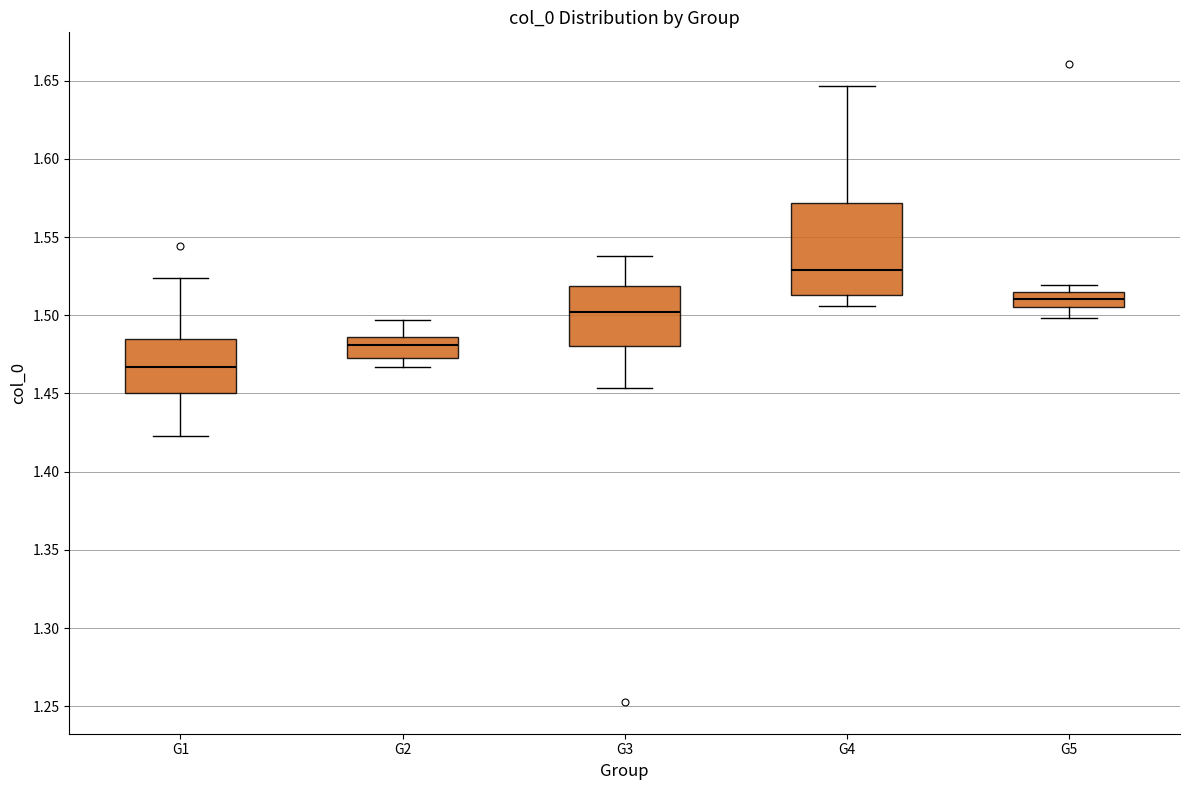

Comparing the boxes themselves (not the whiskers), which one is the tallest?

G4